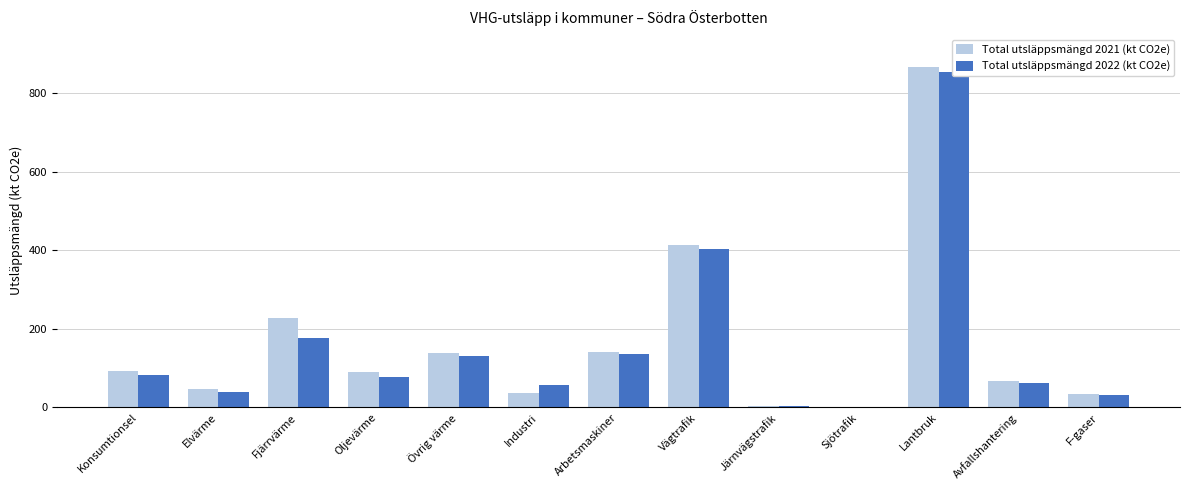

At which category is the sum across all series the highest?

Lantbruk